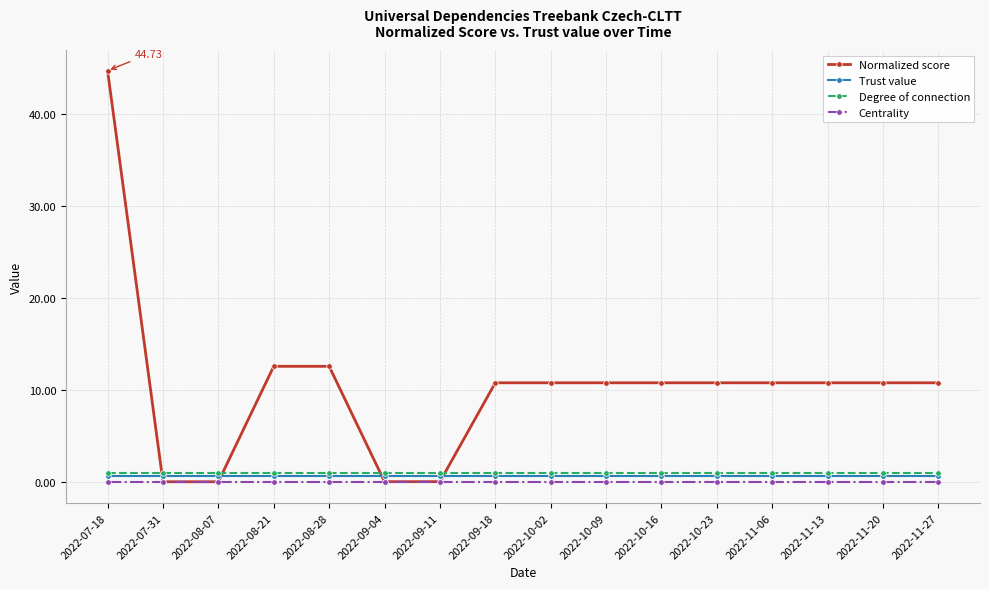

True or false: Centrality and Trust value intersect in this chart.

False